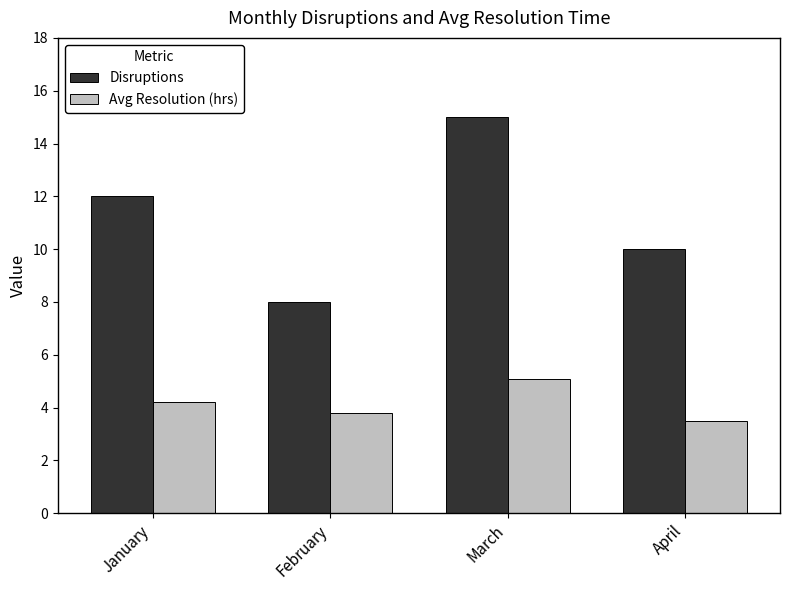

At which category is the sum across all series the highest?

March